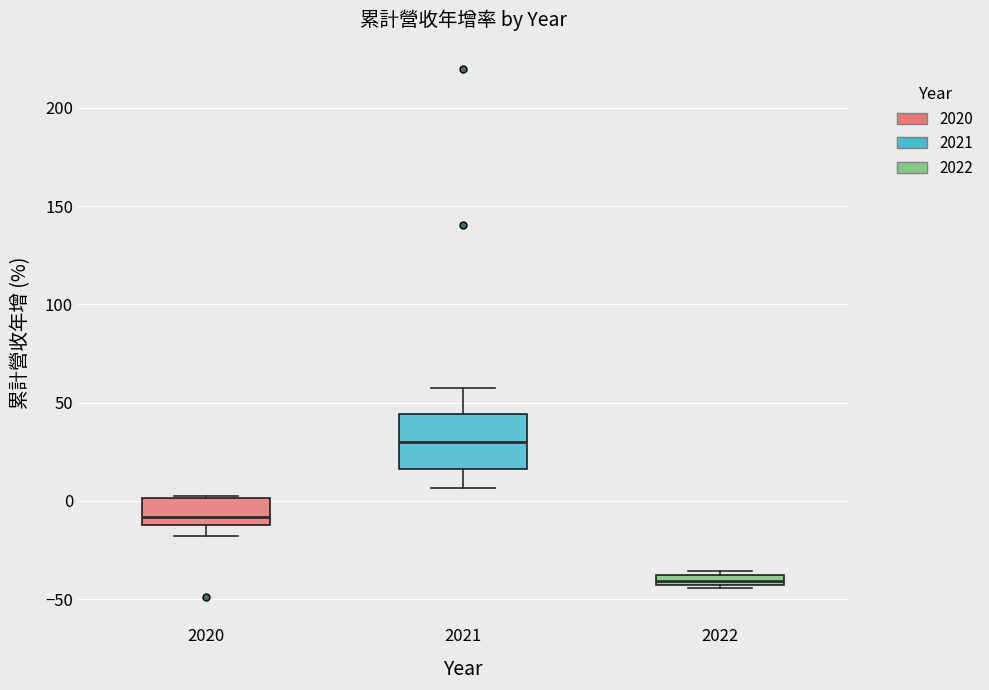

Which box has the lowest median line?

2022